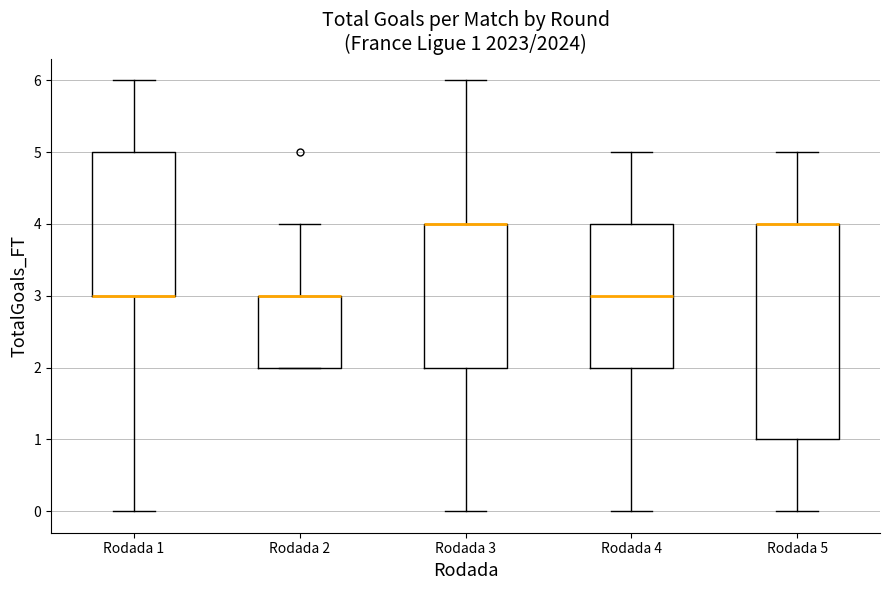

Comparing the boxes themselves (not the whiskers), which one is the tallest?

Rodada 5